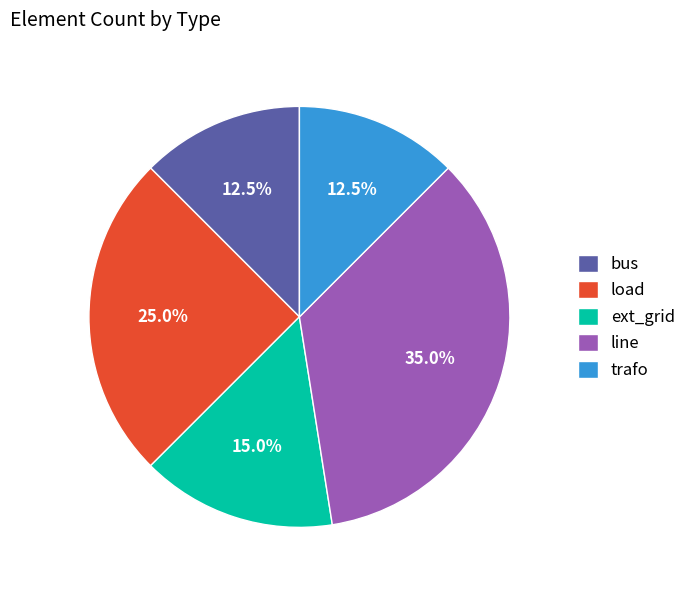

Approximately how many times larger is the value at trafo compared to bus?

1.0